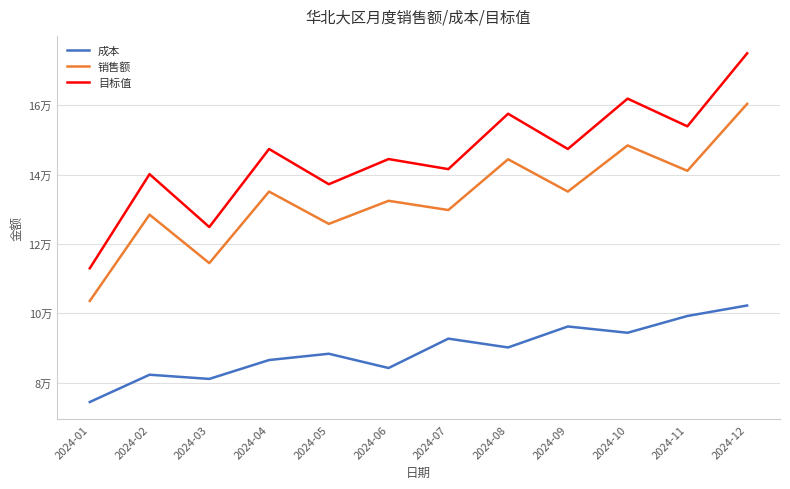

Where is 销售额 nearest to the value 131968?

2024-06